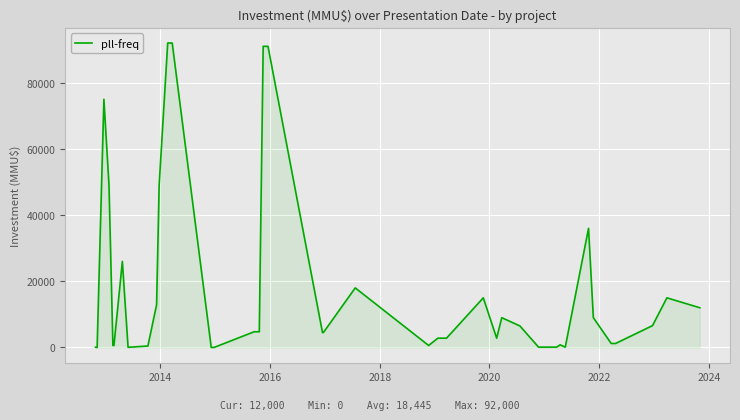

What is the sum of all values?

737786